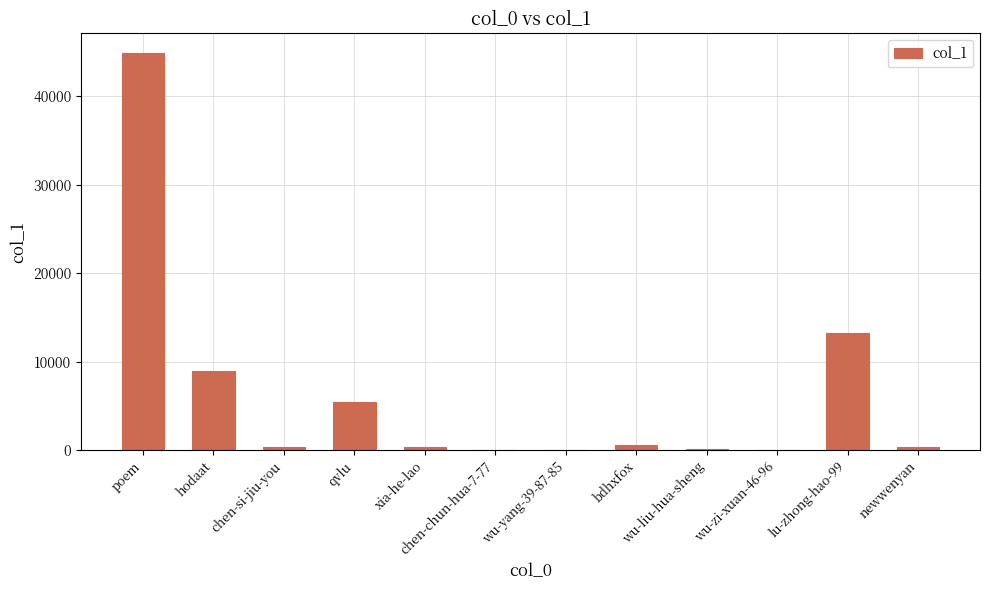

Are the bars horizontal?

No